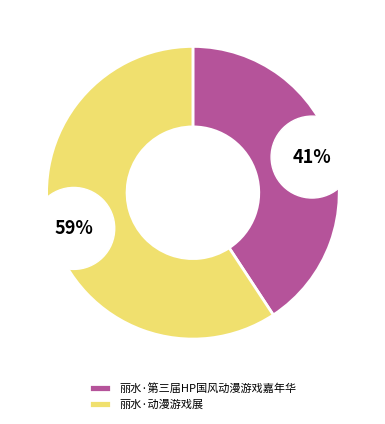

Combined, what portion of the pie is 丽水·动漫游戏展 and 丽水·第三届HP国风动漫游戏嘉年华?

100.0%